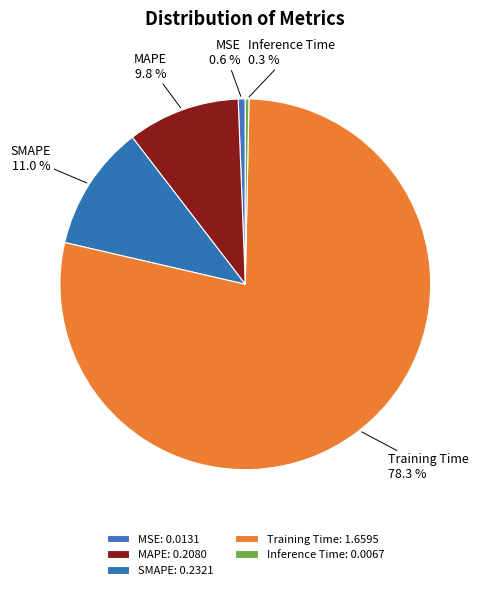

What percentage is the SMAPE slice, to the nearest percent?

11%